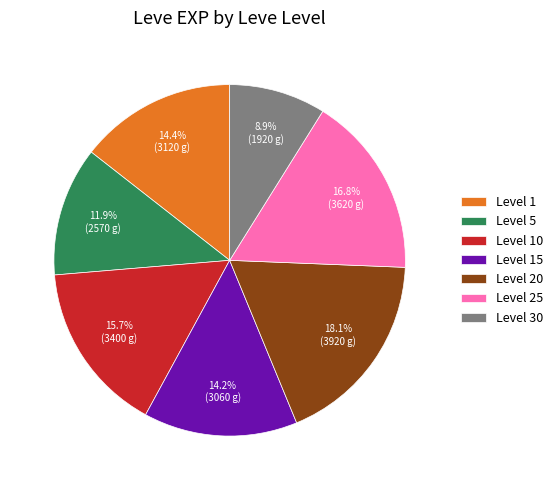

To the nearest percent, what is the average slice percentage?

14%